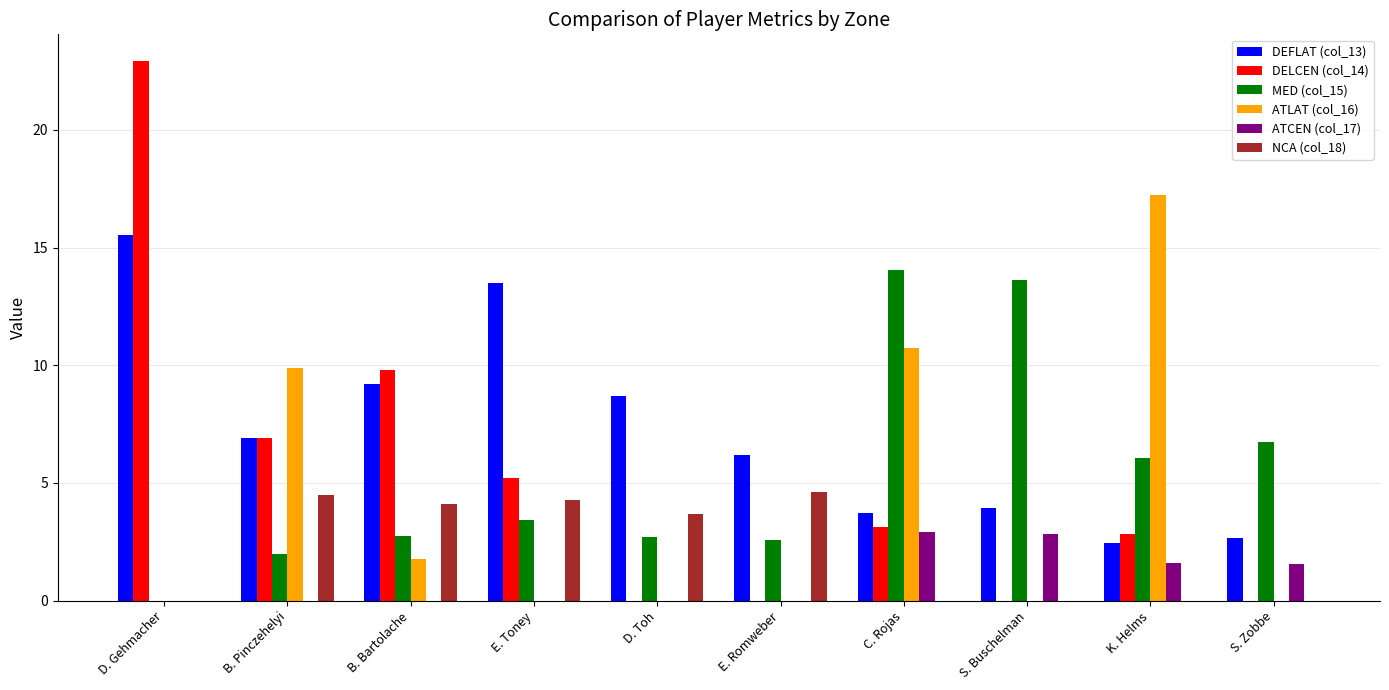

How many groups of bars are there?

10